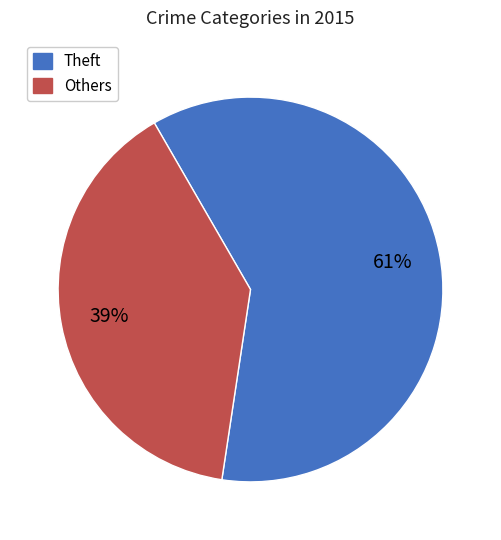

To the nearest percent, what is the average slice percentage?

50%